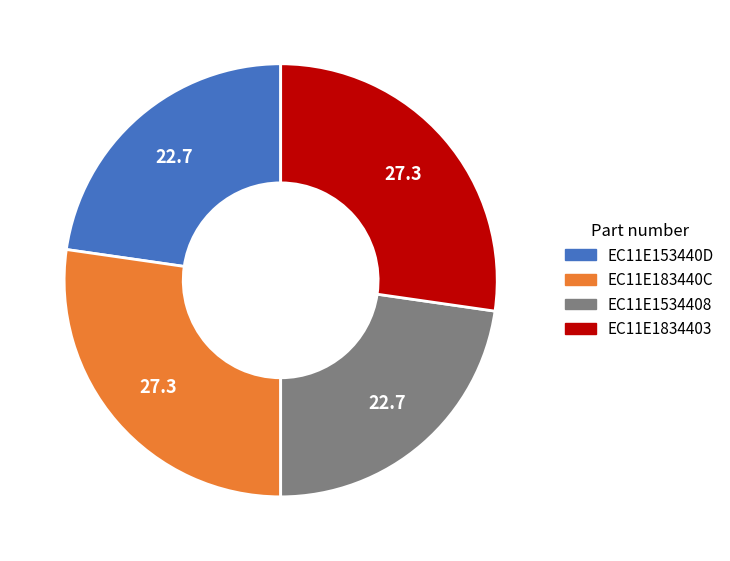

Approximately how many times larger is the value at EC11E1834403 compared to EC11E153440D?

1.2